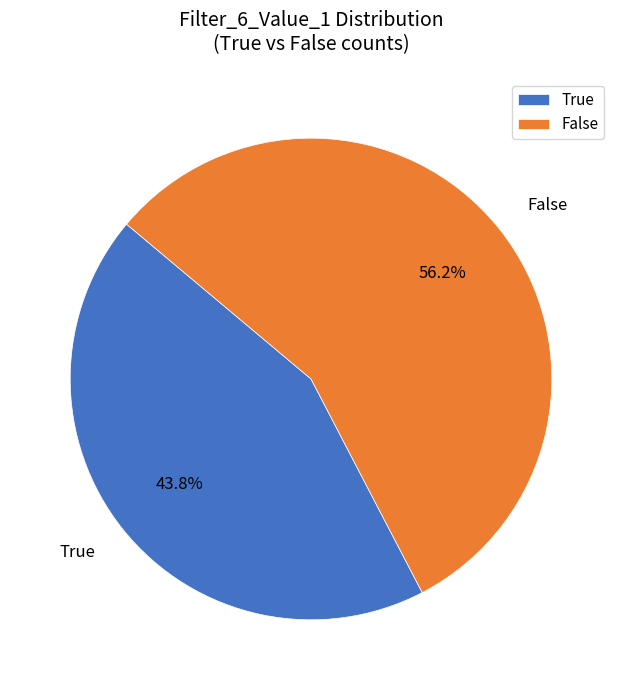

Which category has the biggest portion of the pie?

False